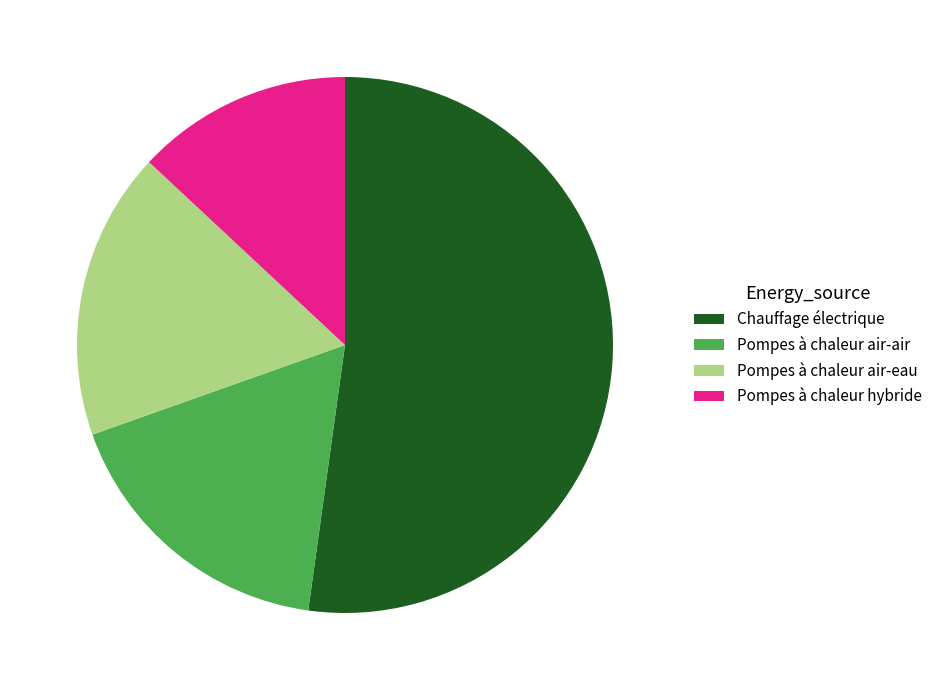

Which has a higher value, Pompes à chaleur air-air or Chauffage électrique?

Chauffage électrique